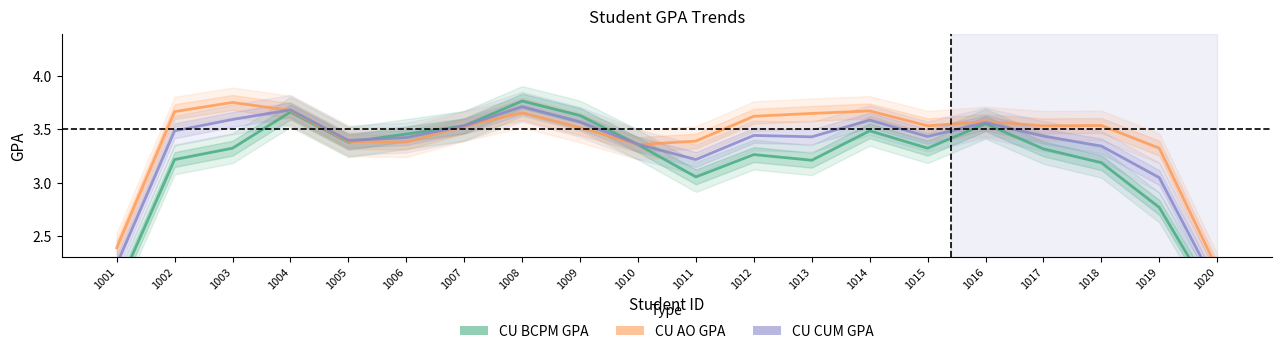

Where does the CU CUM GPA series first go above 3?

1002